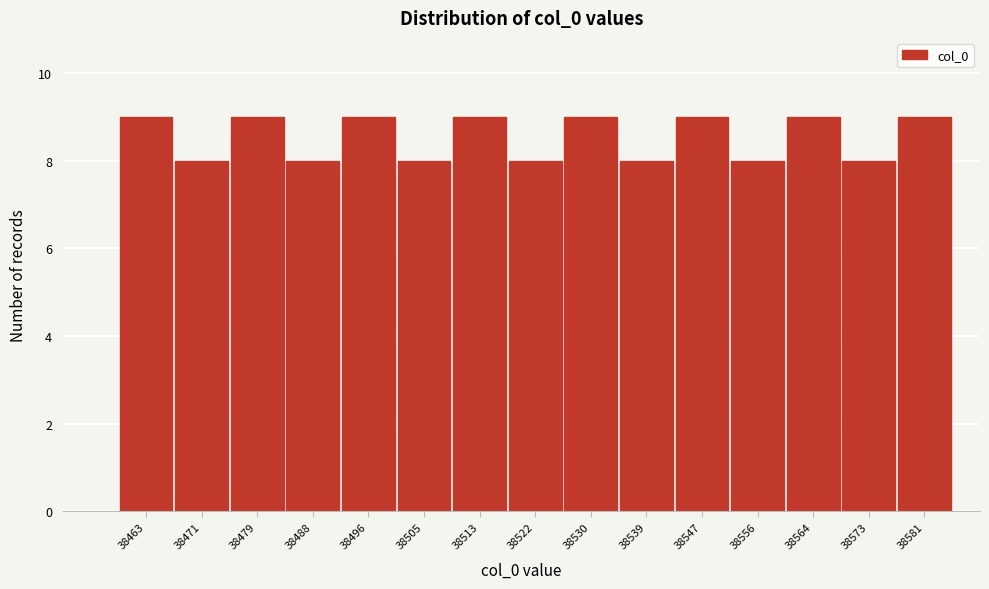

Reading left to right, transcribe all the data shown in this chart.

9	8	9	8	9	8	9	8	9	8	9	8	9	8	9